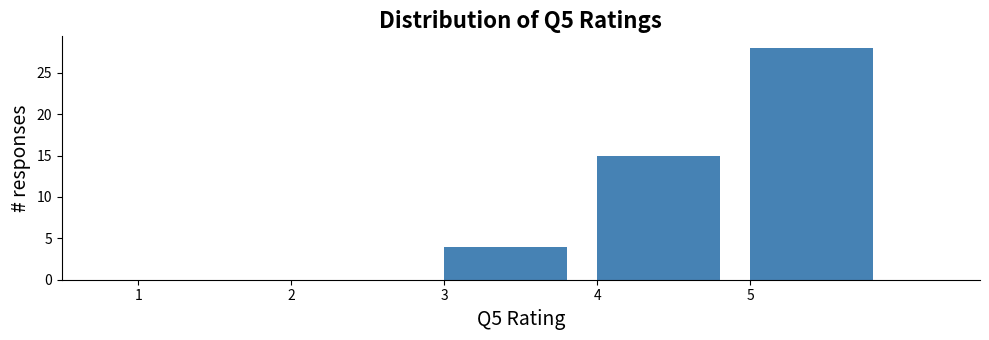

Reading left to right, transcribe this chart: for each bar, give the range it covers on the x-axis and its height. The values are not printed on the chart, so give them approximately, as read against the axis.

1 to 2: 0
2 to 3: 0
3 to 4: 4
4 to 5: 15
5 to 6: 28